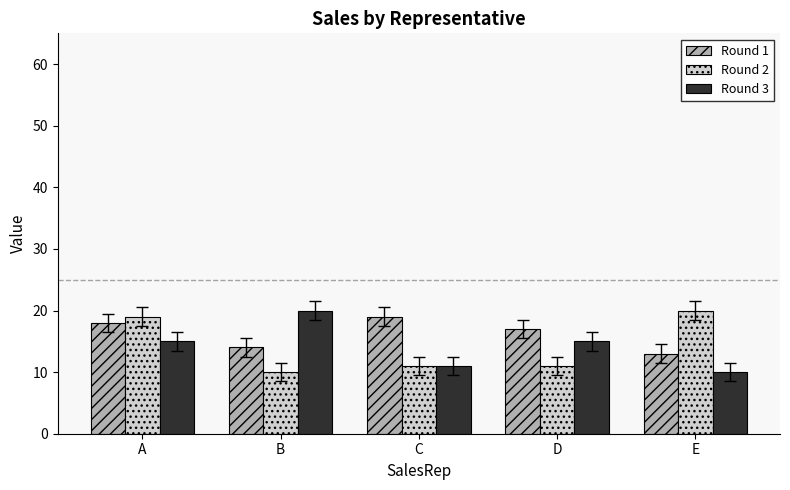

Count the number of categories in the chart.

5